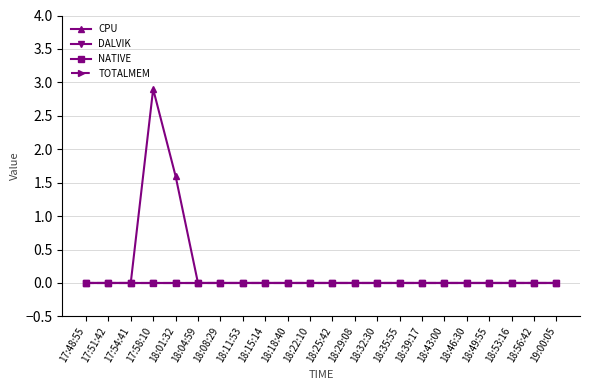

True or false: TOTALMEM and DALVIK cross at least once.

False